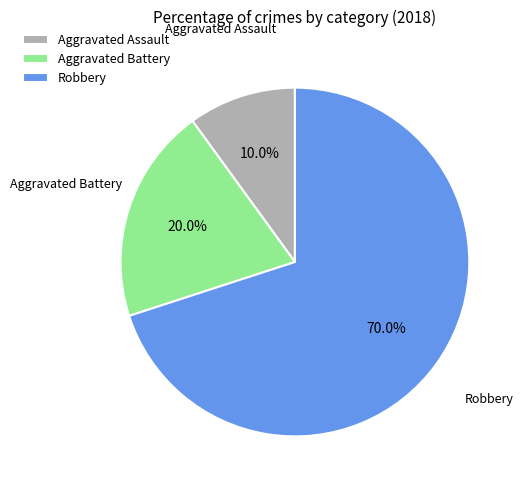

Does any single category account for the majority?

Yes